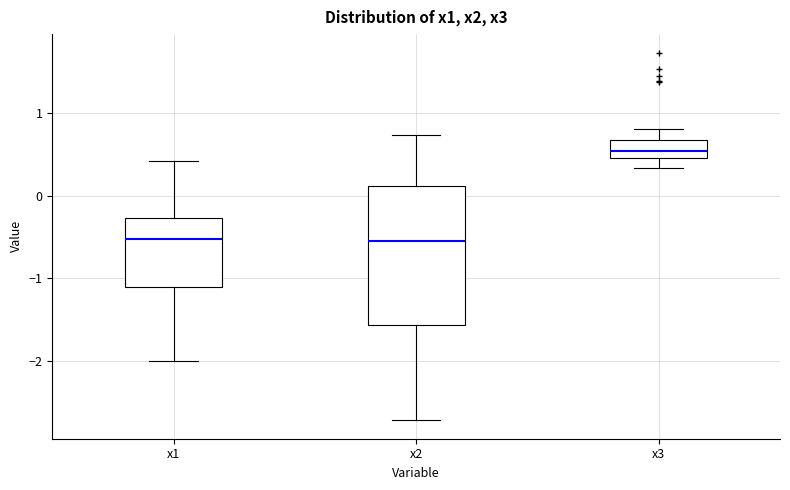

Which box's median line is the highest?

x3